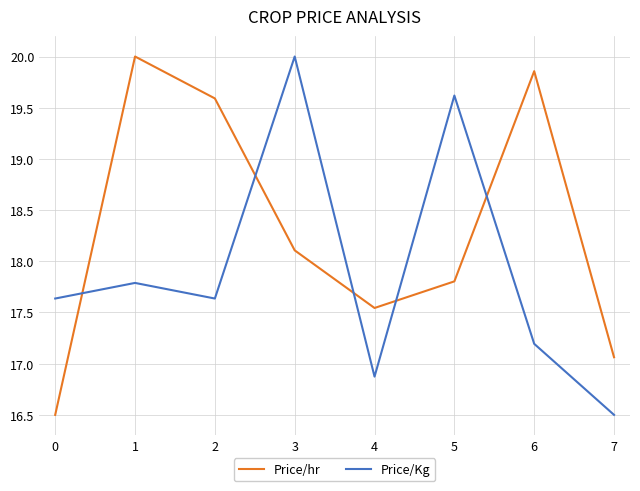

What is the difference between the highest and lowest values at 5?

1.8